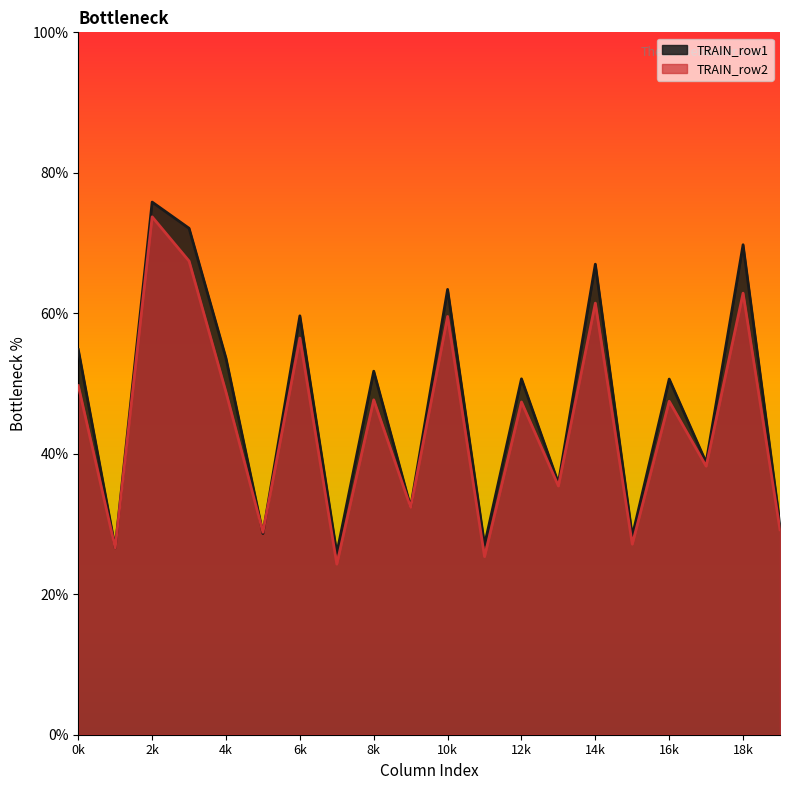

Rank the series at 0k from lowest to highest value.

TRAIN_row2, TRAIN_row1